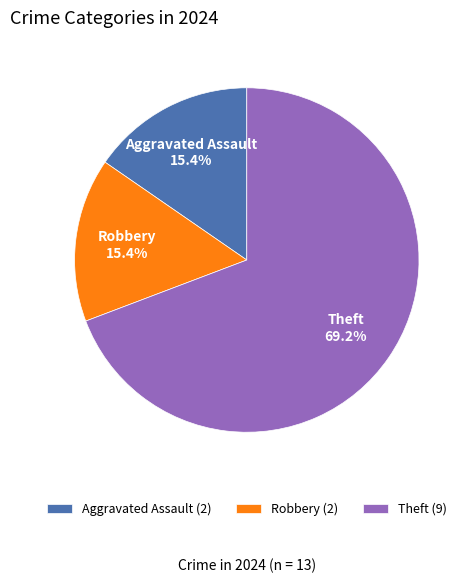

What is the ratio of the value at Theft to the value at Robbery?

4.5